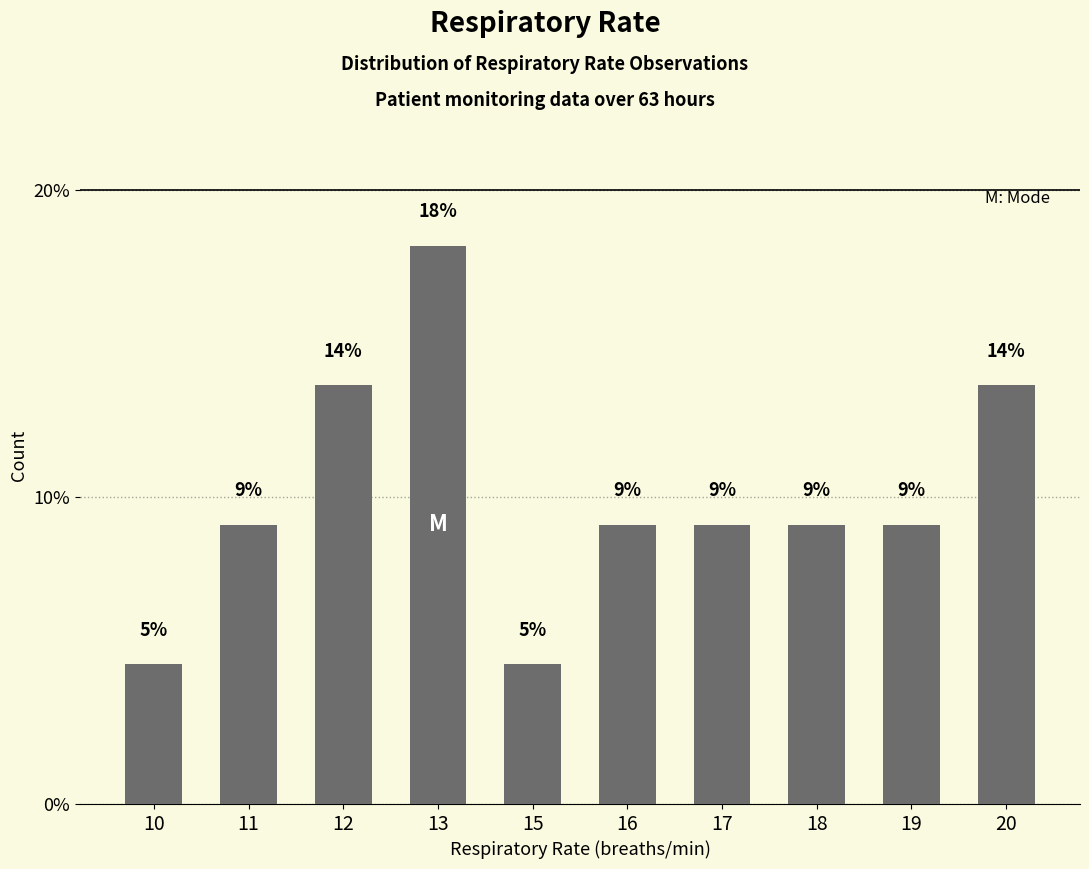

Reading left to right, list all the values displayed in this chart.

10=4.5	11=9.1	12=13.6	13=18.2	15=4.5	16=9.1	17=9.1	18=9.1	19=9.1	20=13.6